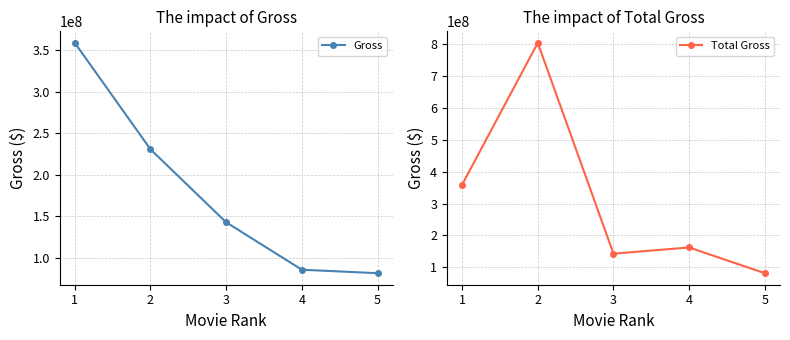

Where is the first local minimum for Total Gross?

3